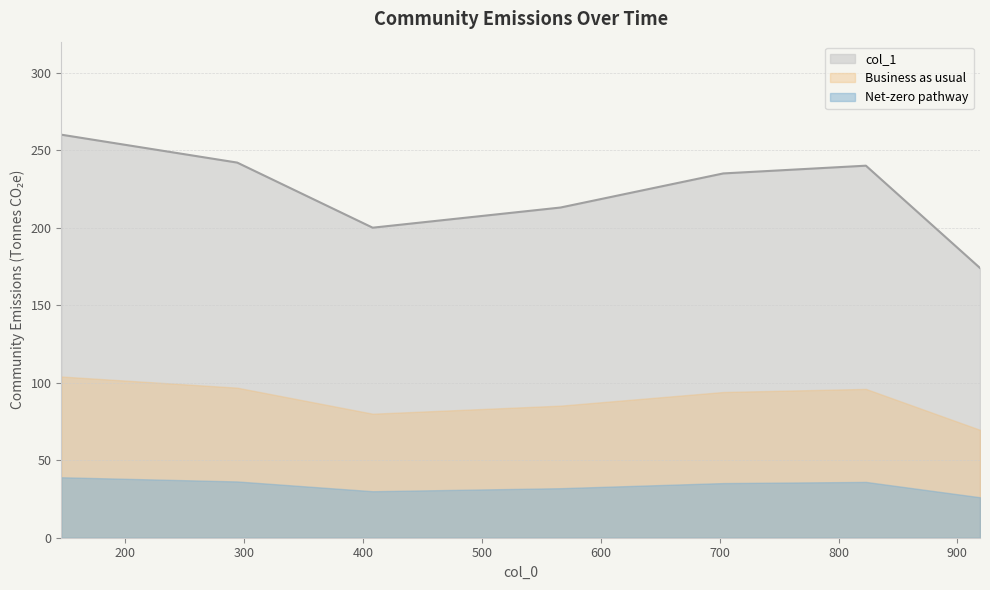

Reading left to right, what are all the values shown in this chart?

919=174	823=240	703=235	408=200	294=242	146=260	566=213